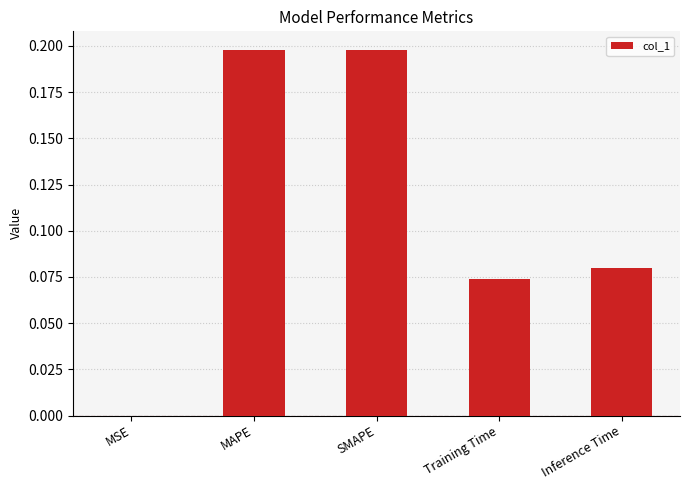

Between SMAPE and MSE, which is larger?

SMAPE